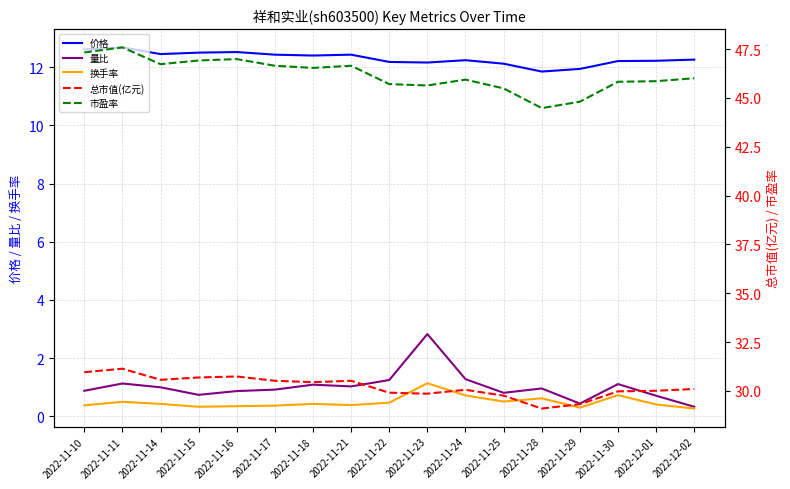

At which category does 总市值(亿元) reach its first local valley?

2022-11-14